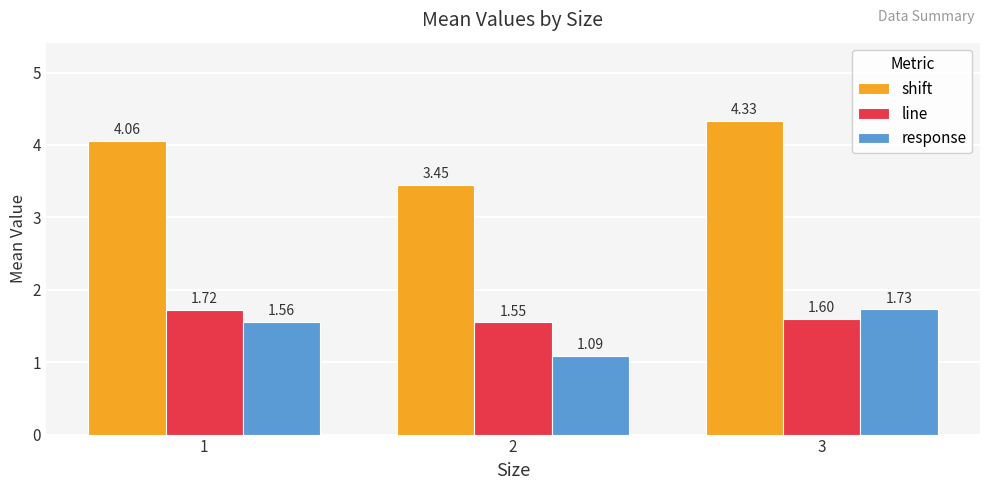

What is the sum of the shift values at 1 and 3?

8.4